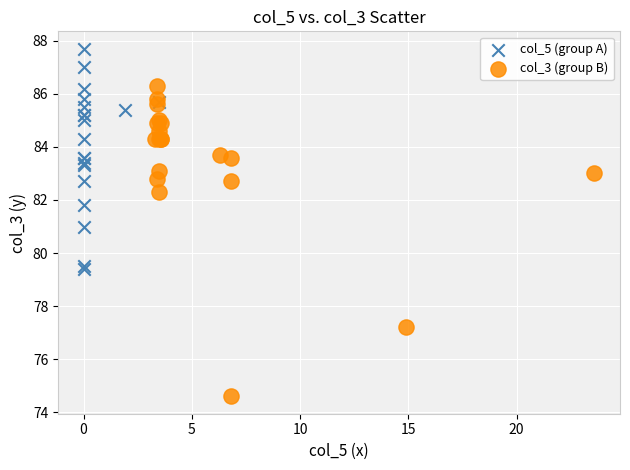

What are all the series names shown in the legend?

col_5 (group A), col_3 (group B)